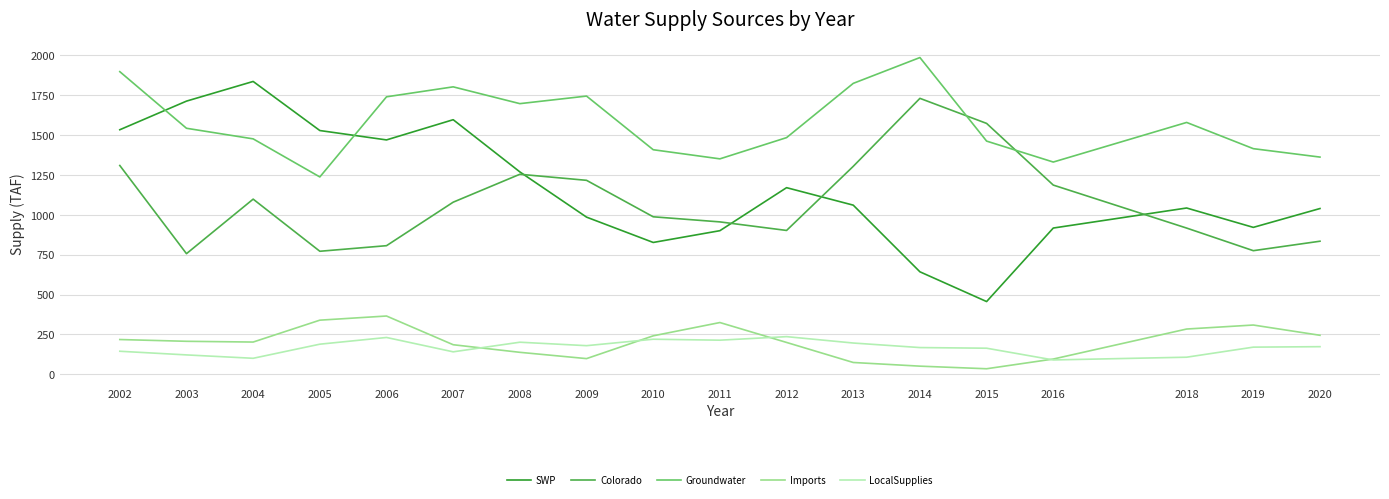

True or false: LocalSupplies and Groundwater intersect in this chart.

False